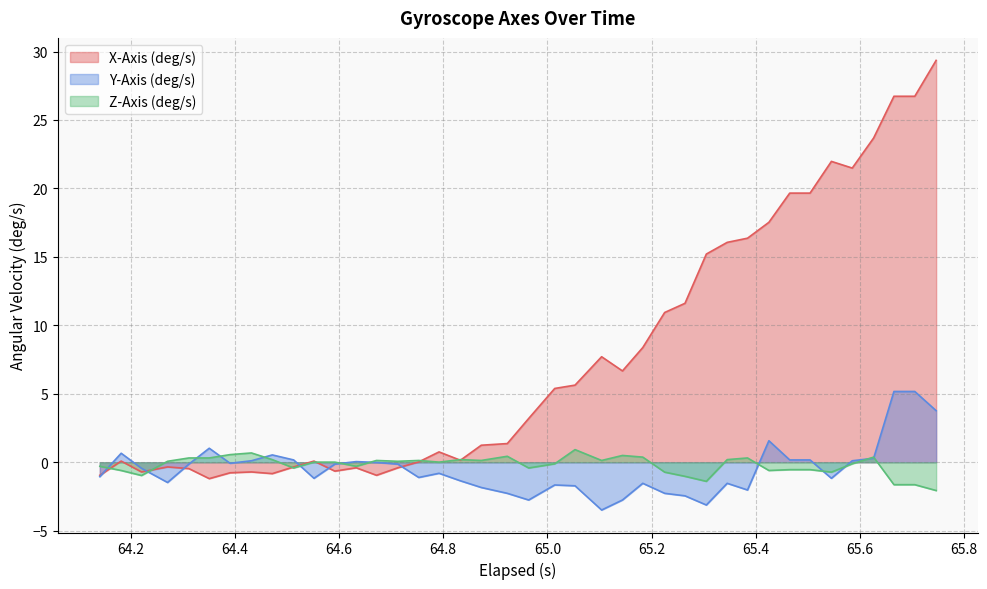

How many data points does each series have?

40